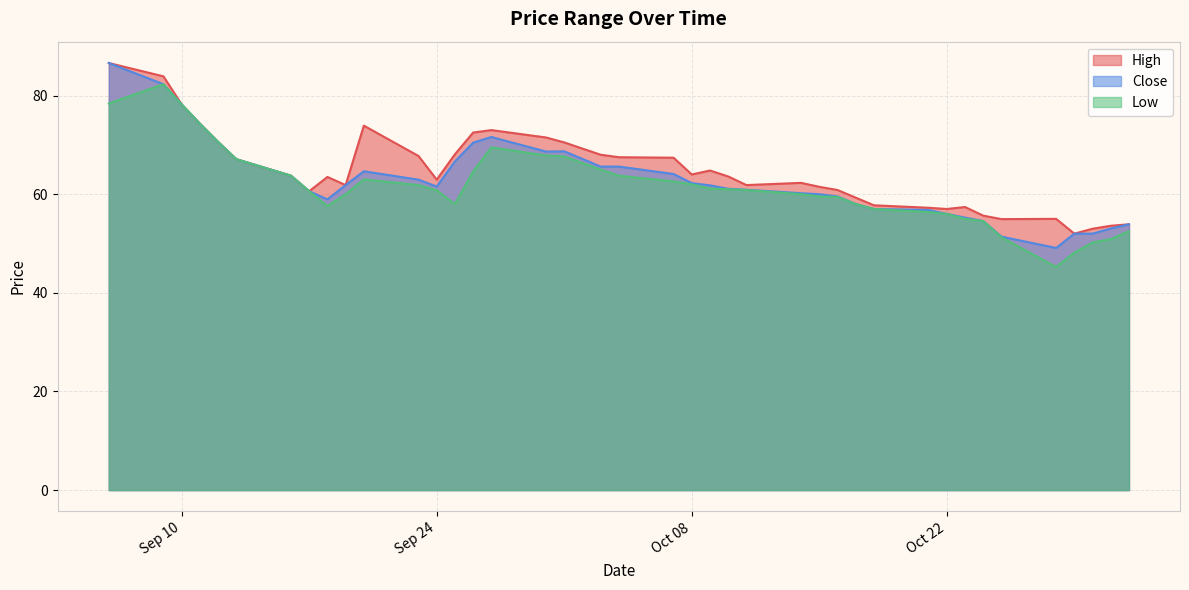

How many data points in Low are above 60?

22